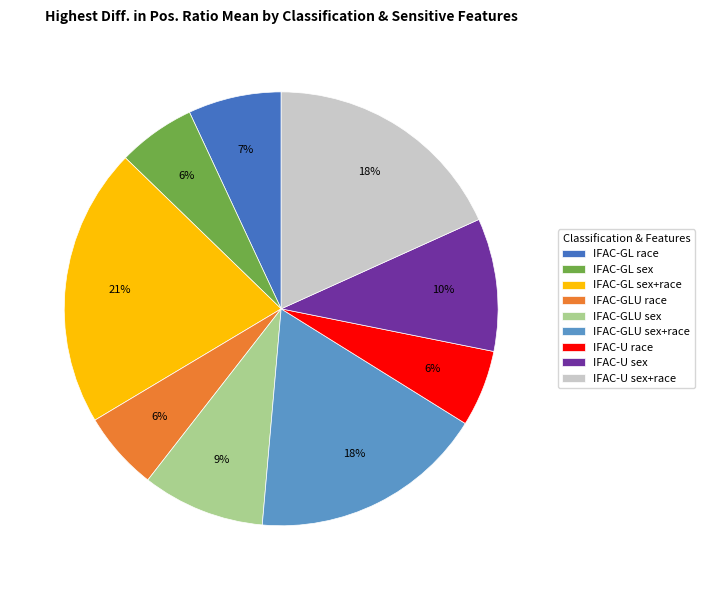

Is there any slice that represents more than half of the pie?

No